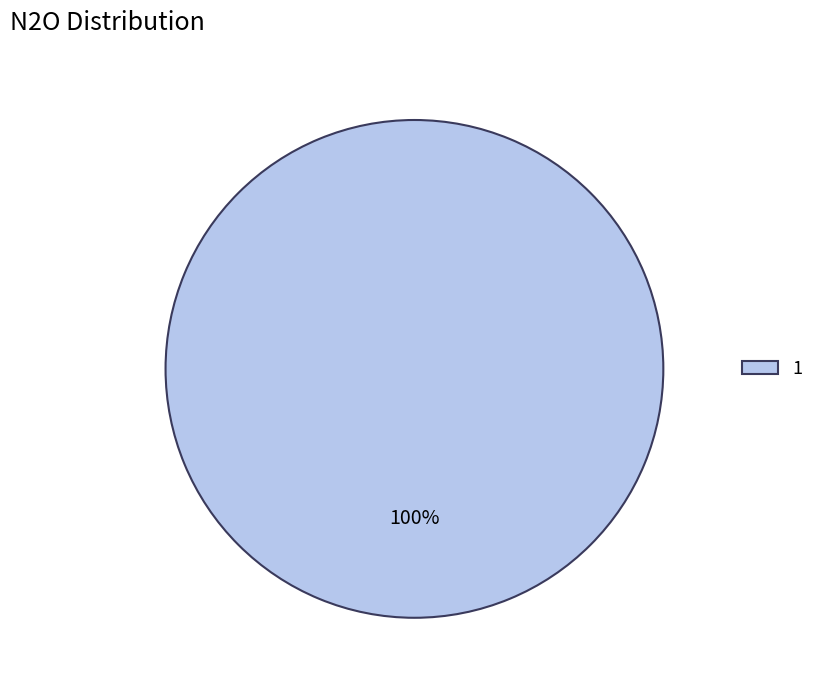

How many segments does this pie chart have?

1